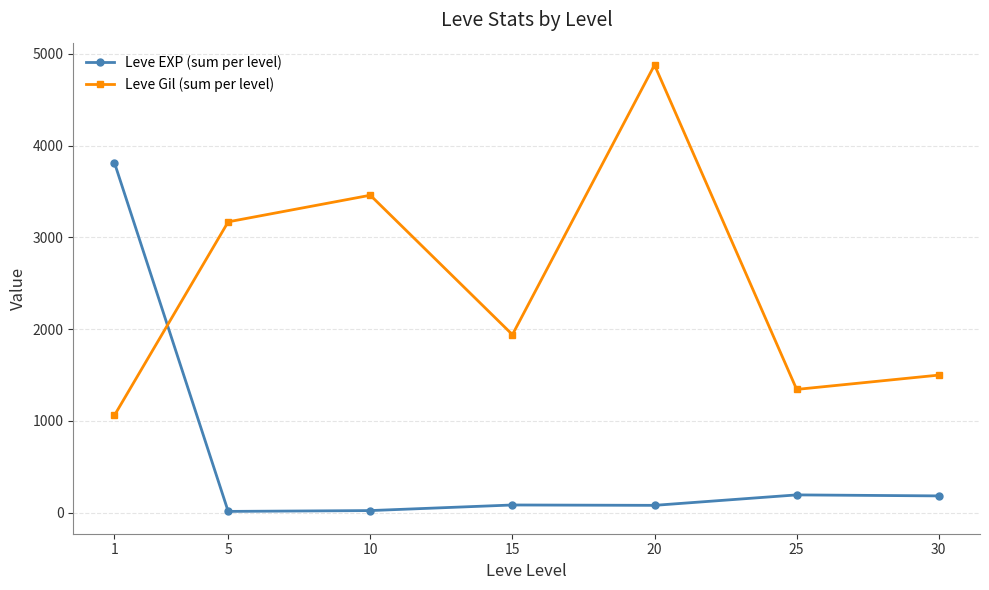

What is the highest value of the Leve Gil (sum per level) series?

4880